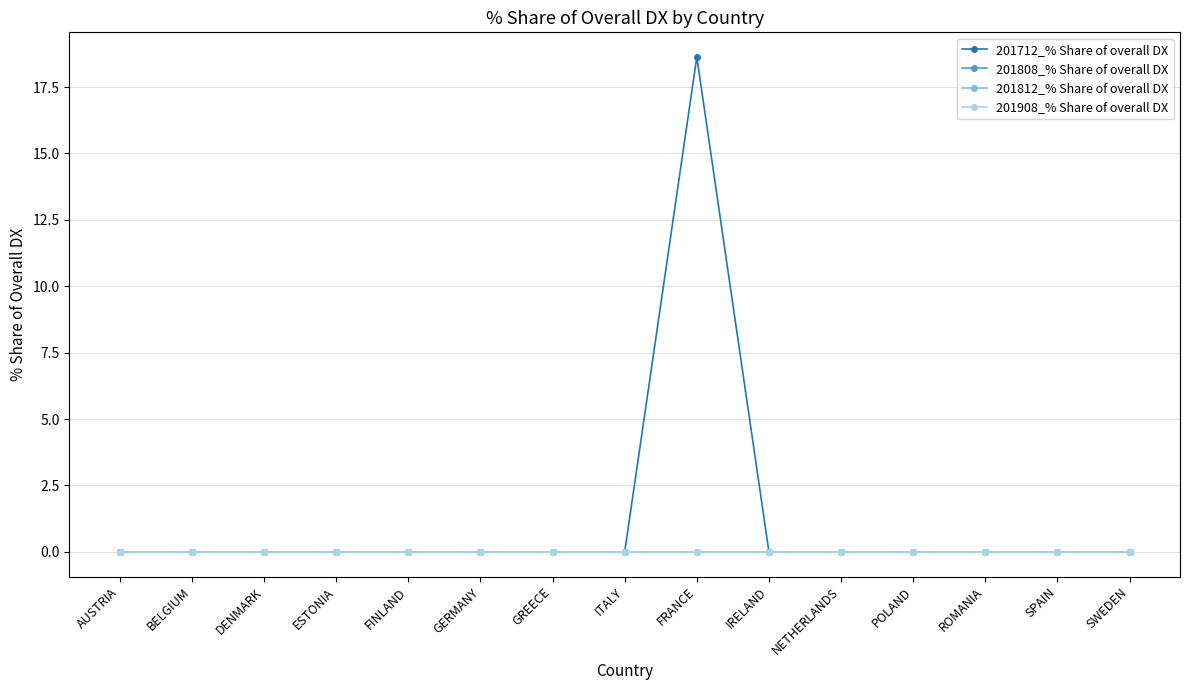

Does the chart have visible grid lines?

Yes